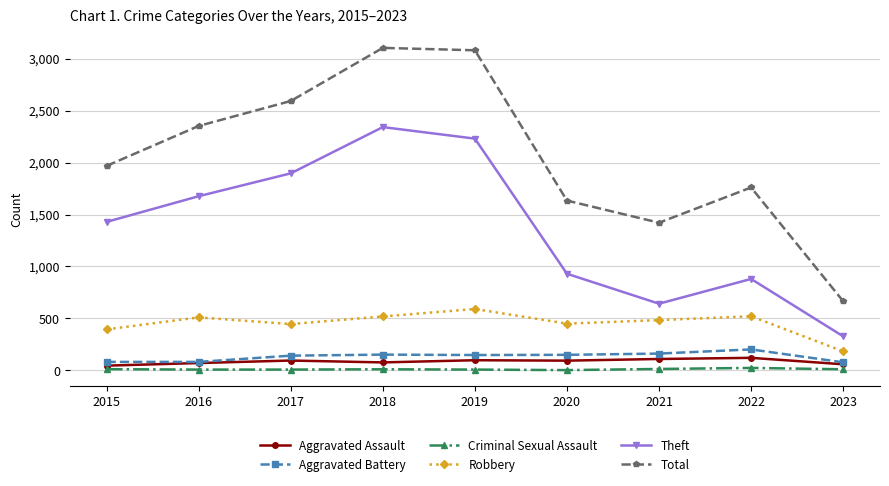

What is the total value across all series at 2015?

3932